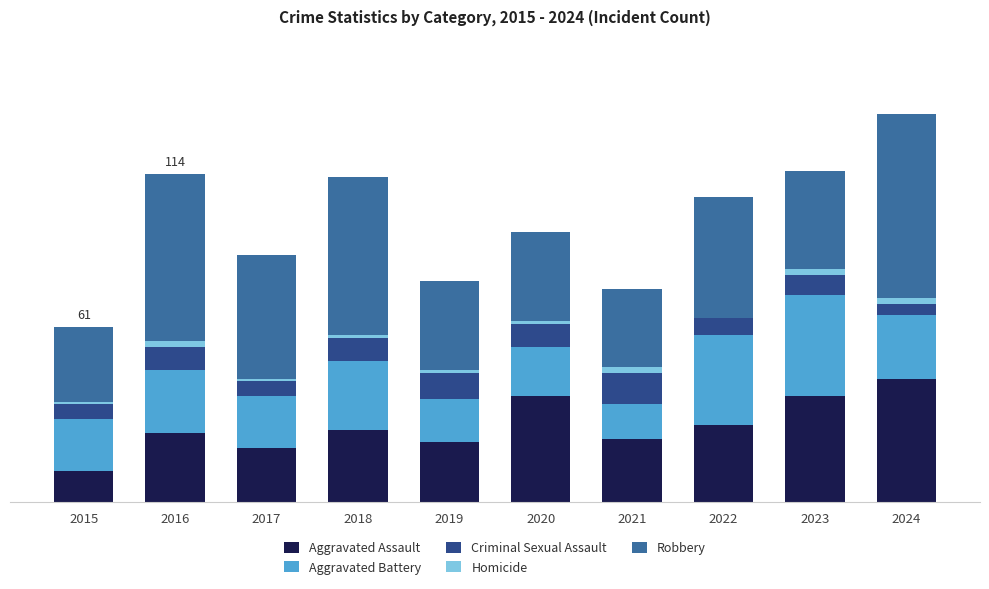

At which label is Aggravated Battery closest to 23?

2016